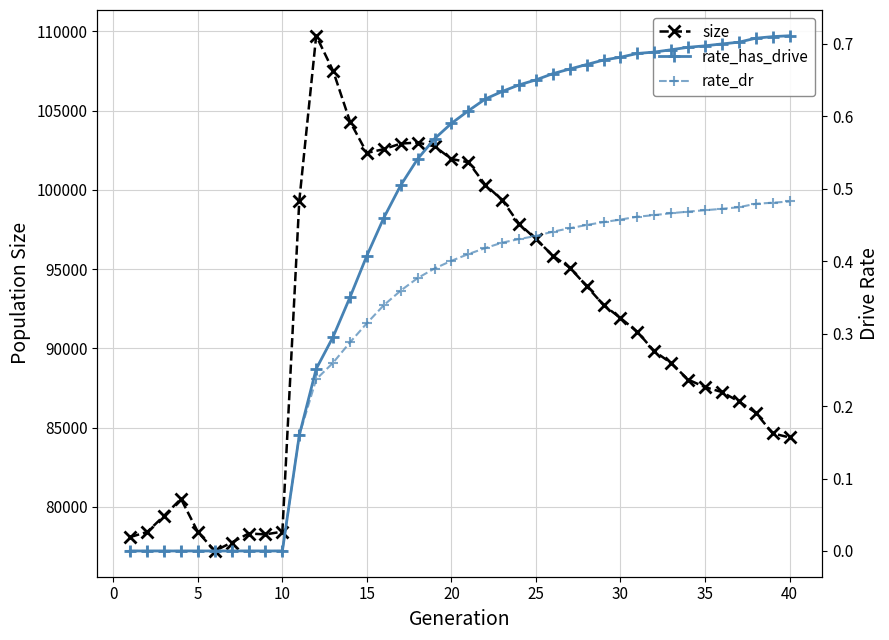

What is the value of the size point at the 22nd from the left?

100329.0